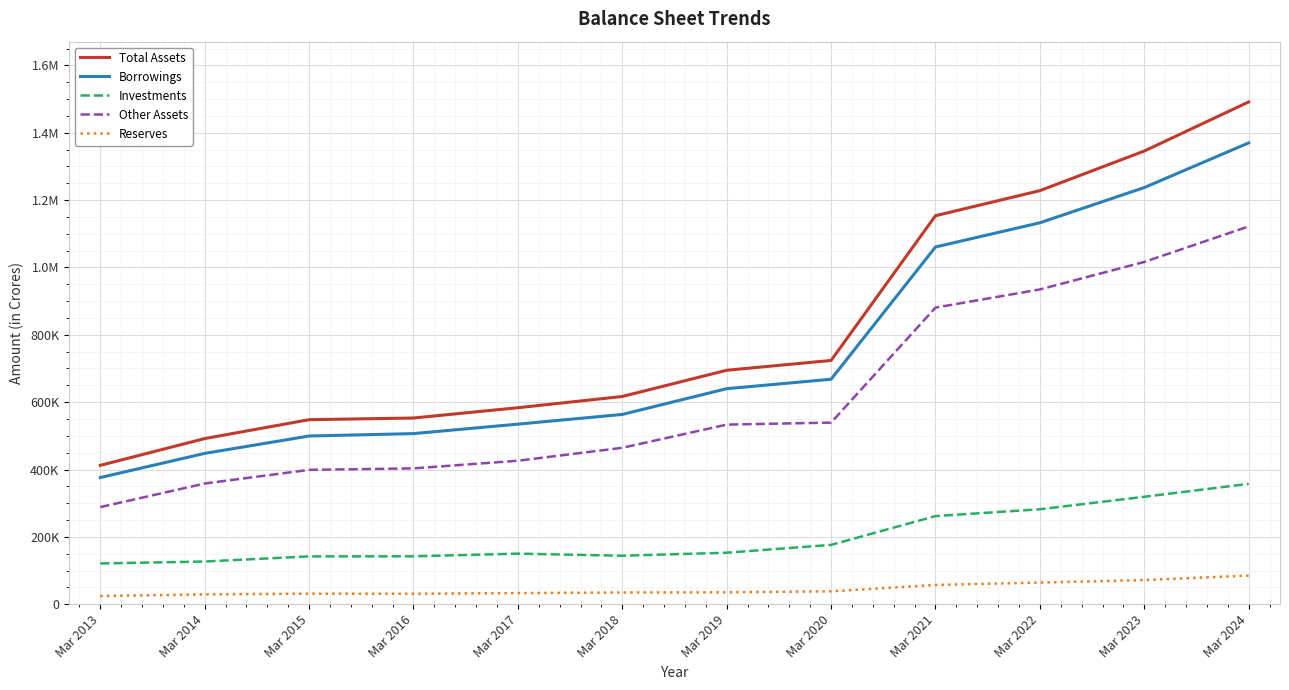

Is the value of Other Assets at Mar 2013 greater than the value of Borrowings at Mar 2023?

No